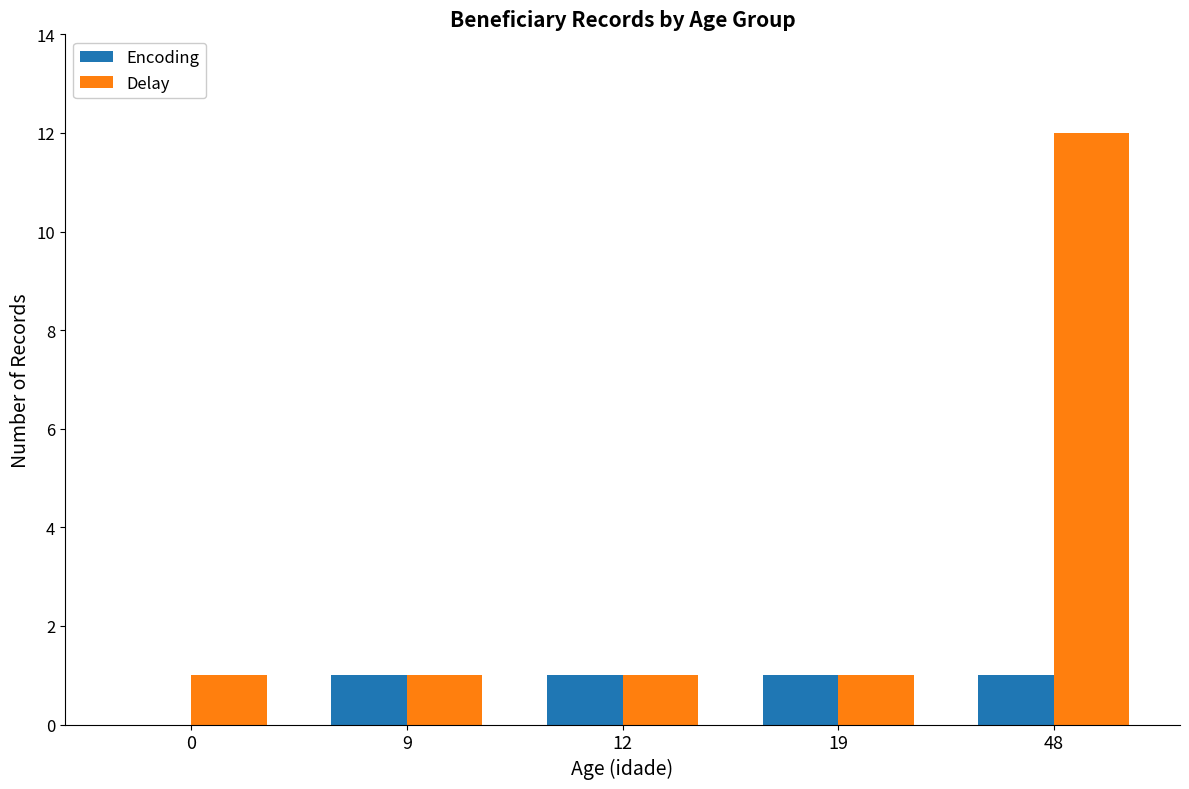

The value of Delay at 9 is 1. True or false?

True